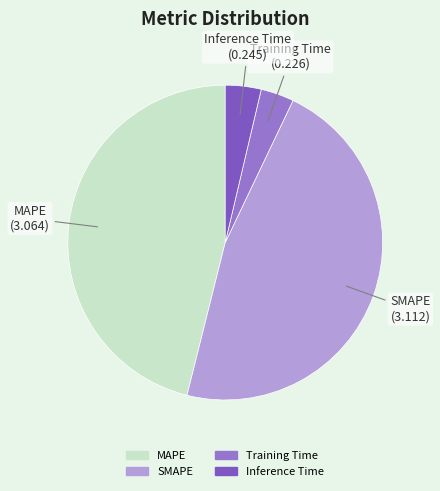

Combined, do SMAPE and Training Time account for over 50%?

Yes